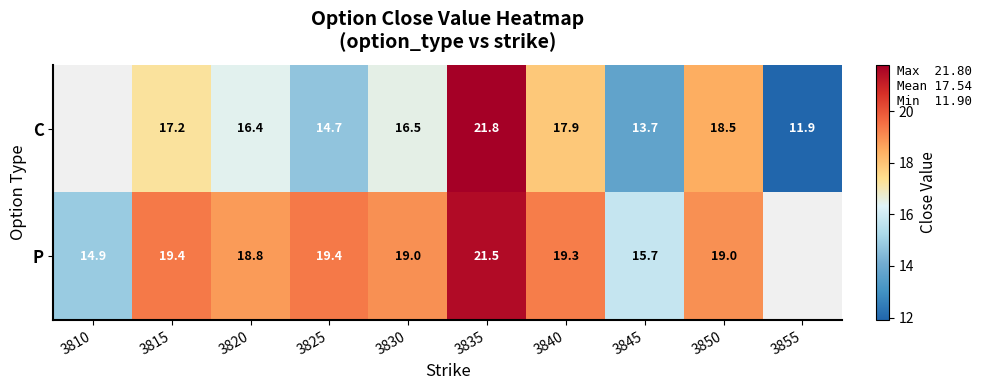

Rank the series at 3840 from lowest to highest value.

C, P